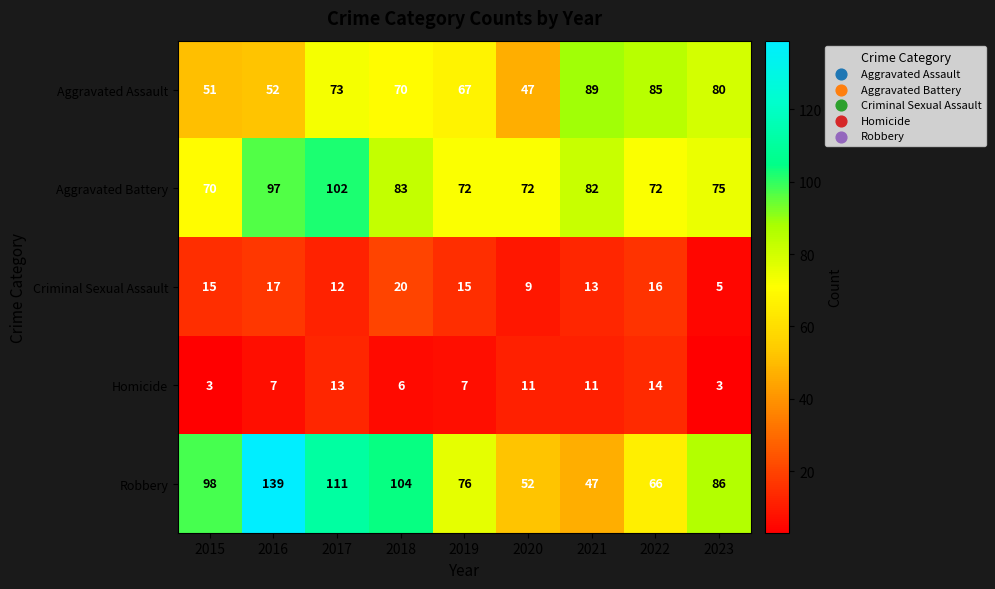

The Aggravated Battery series shows 72 at 2019. True or false?

True